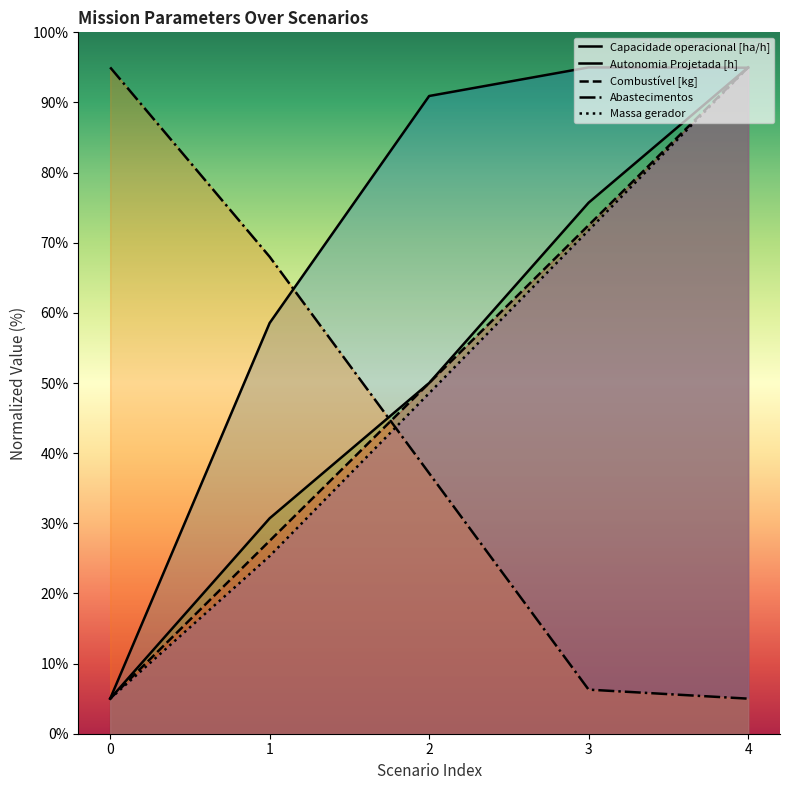

Is the value of Massa gerador at 3 greater than the value of Capacidade operacional [ha/h] at 1?

Yes